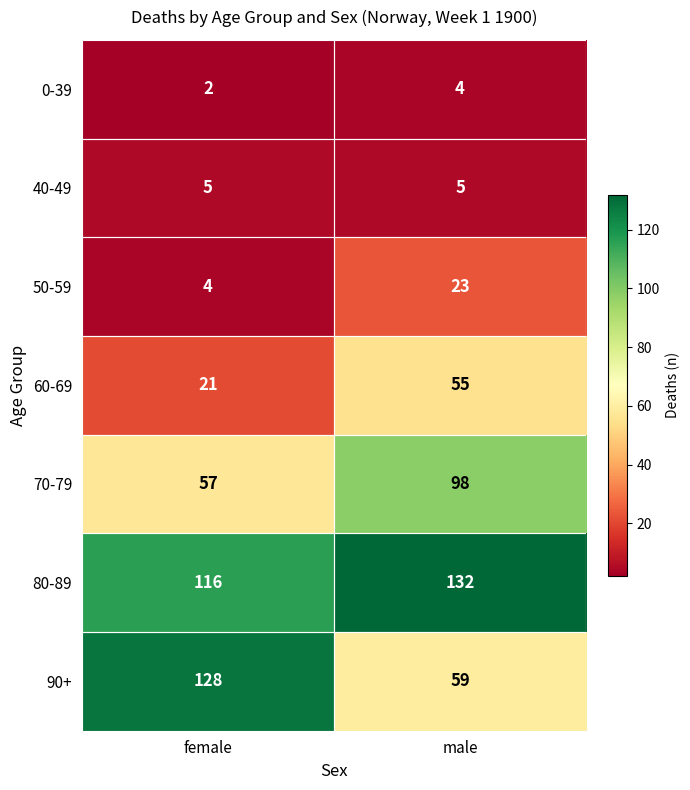

The value of 0-39 at female is 2. True or false?

True